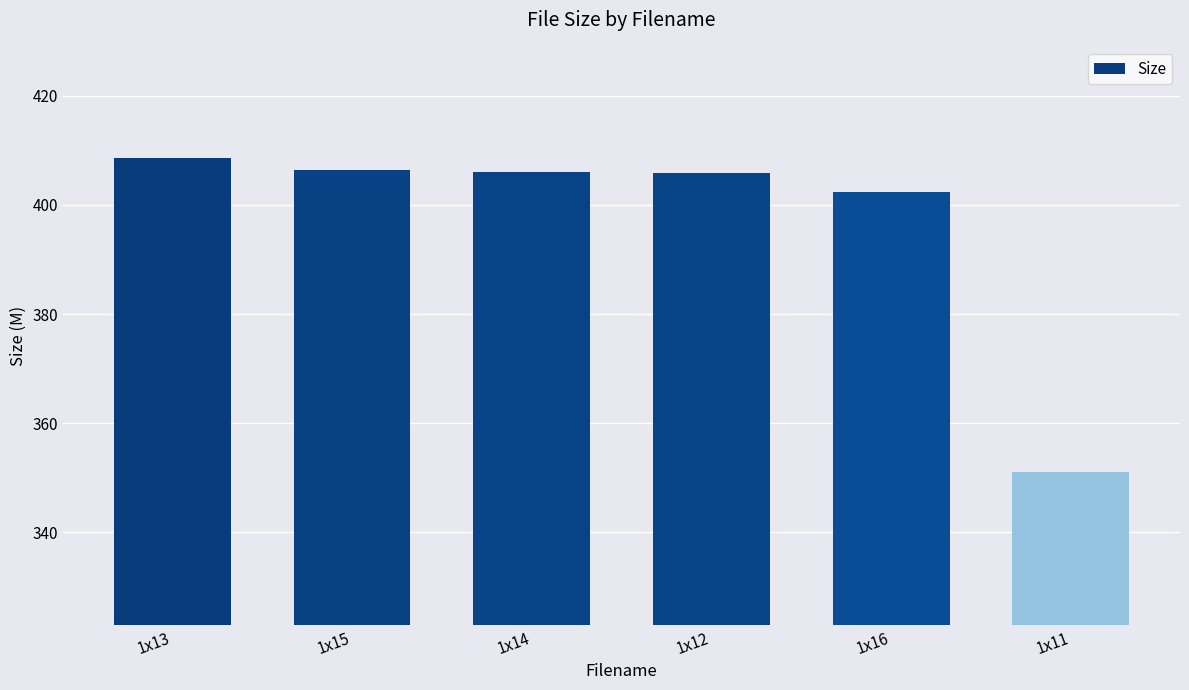

How many bars are there in total?

6